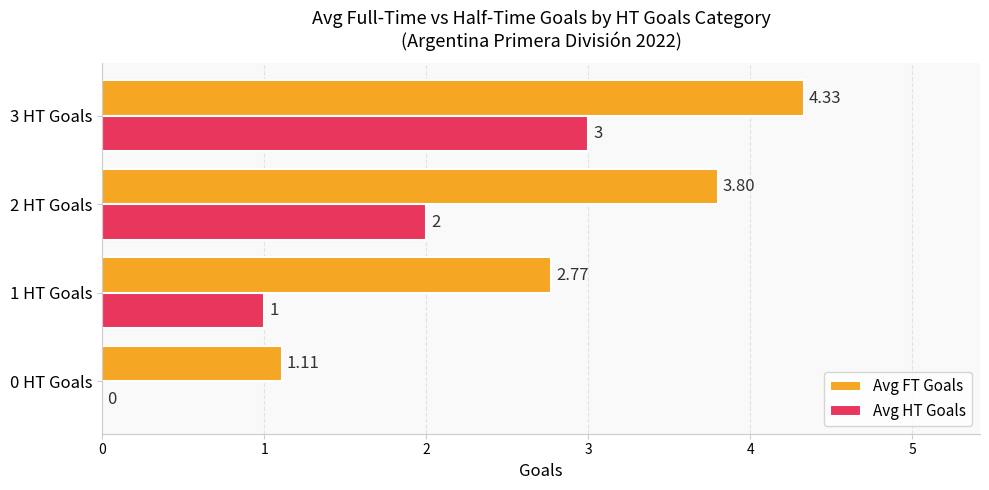

At which category is the sum across all series the highest?

3 HT Goals